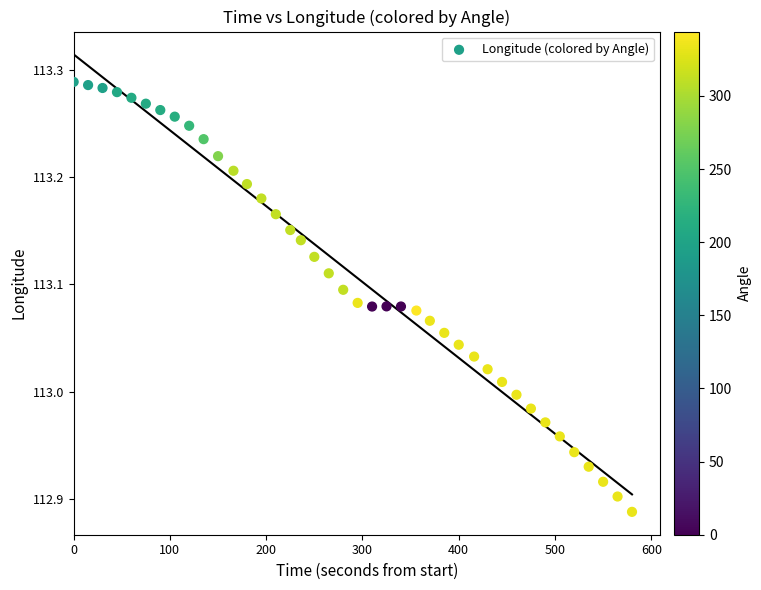

What is the range of X values (max minus min)?

580.0